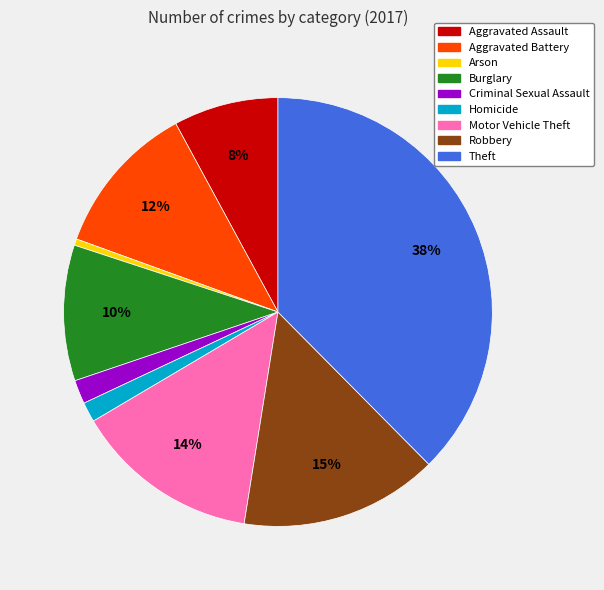

True or false: Aggravated Battery accounts for 6% of the total.

False